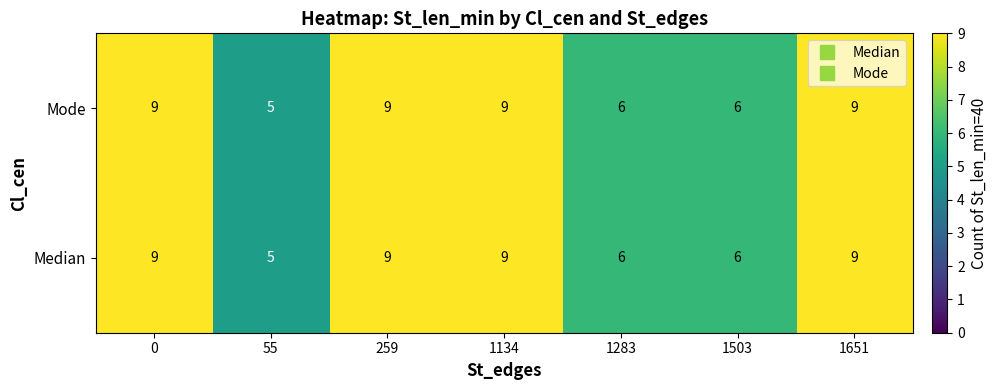

Is the value of Mode at 1503 greater than the value of Median at 1134?

No